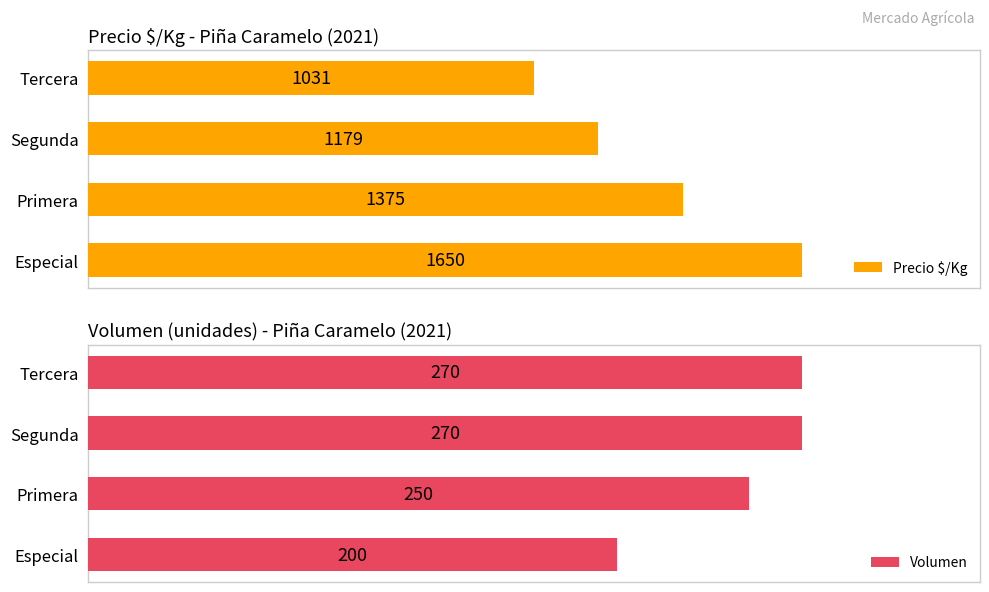

At which label does Precio $/Kg reach its peak?

Especial